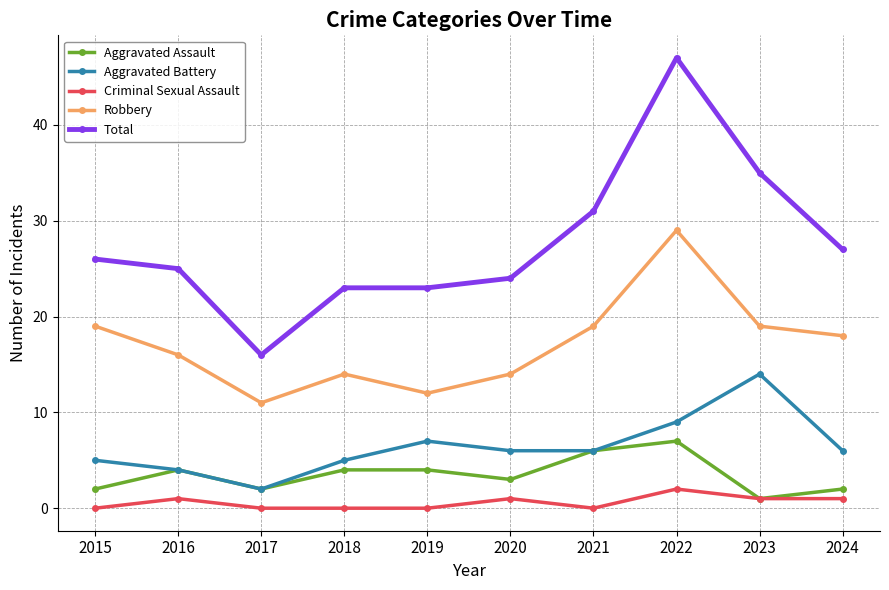

At which category does Aggravated Assault reach its first local peak?

2016